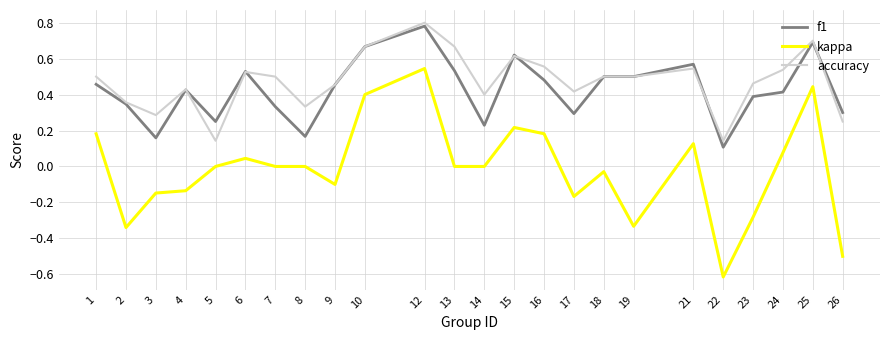

Rank the series at 5 from highest to lowest value.

f1, accuracy, kappa